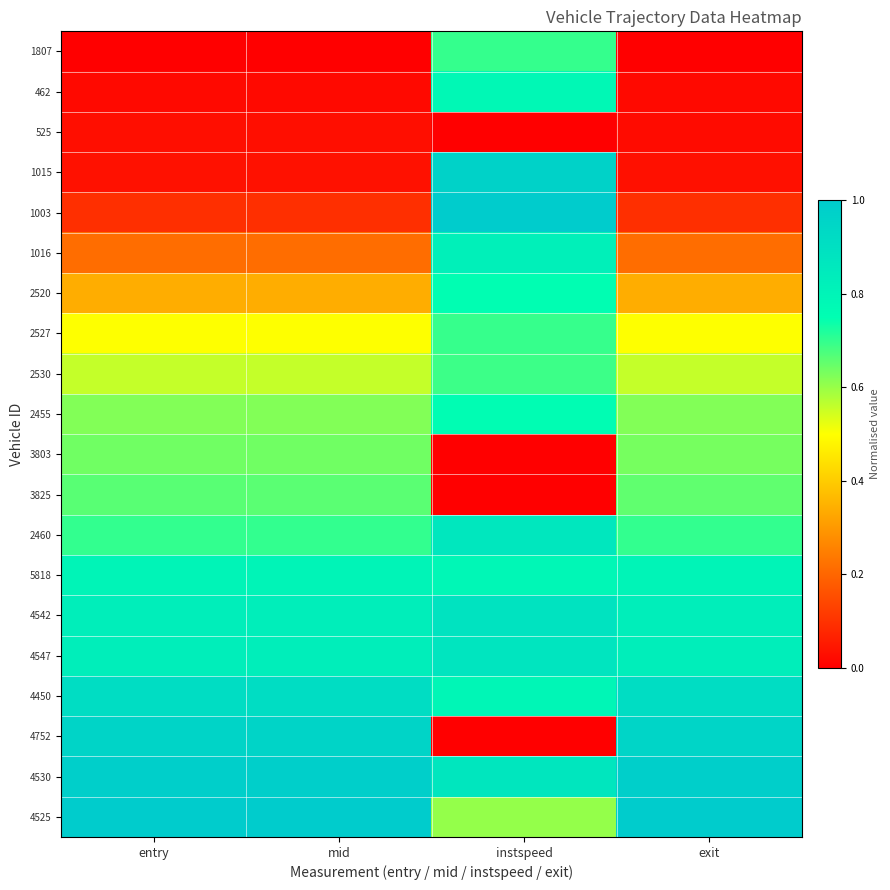

At entry, list the series in order from smallest to largest.

1807, 462, 525, 1015, 1003, 1016, 2520, 2527, 2530, 2455, 3803, 3825, 2460, 5818, 4542, 4547, 4450, 4752, 4530, 4525